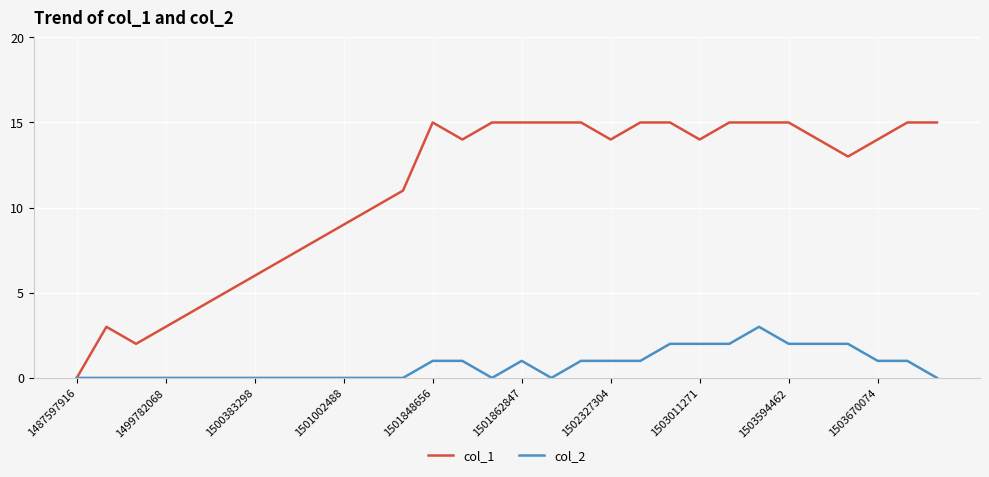

Which series has the largest total across all categories?

col_1